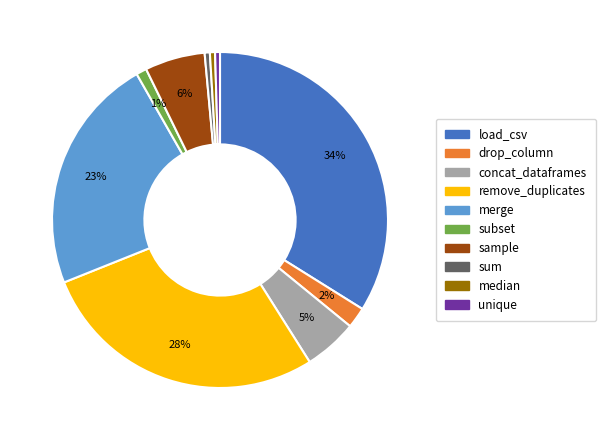

Count the number of slices in the pie.

10